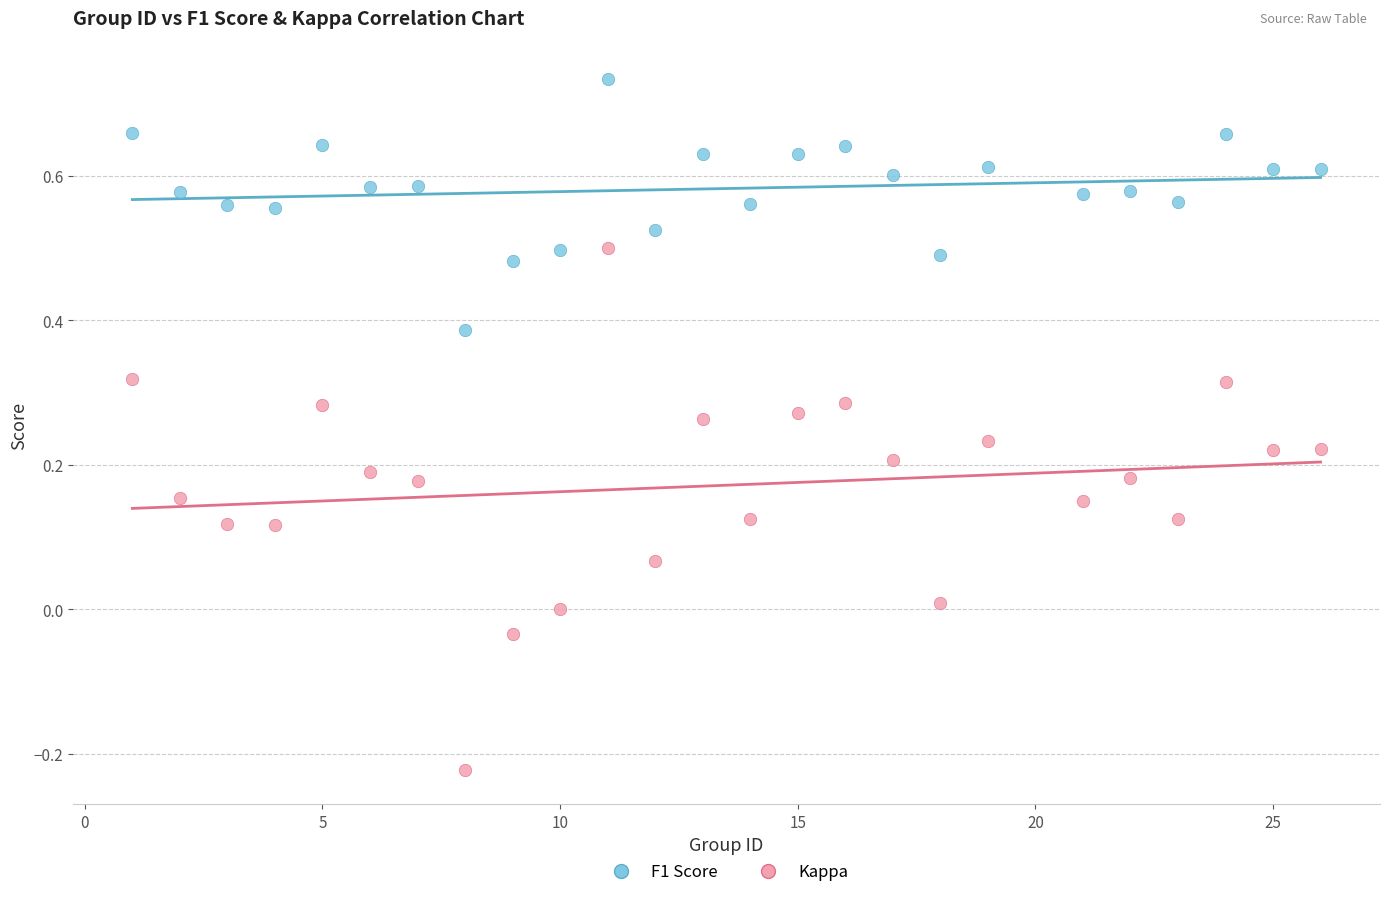

Which series reaches the maximum Y coordinate?

F1 Score